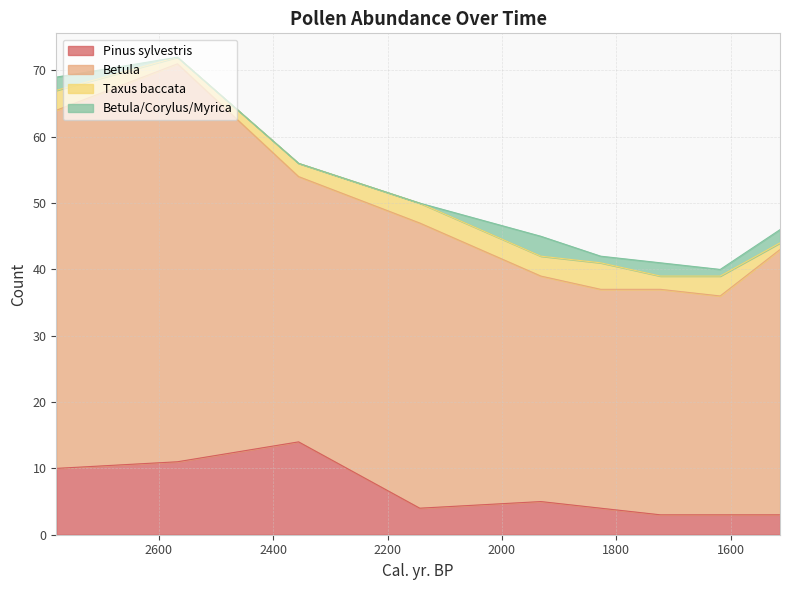

Does the chart have visible grid lines?

Yes